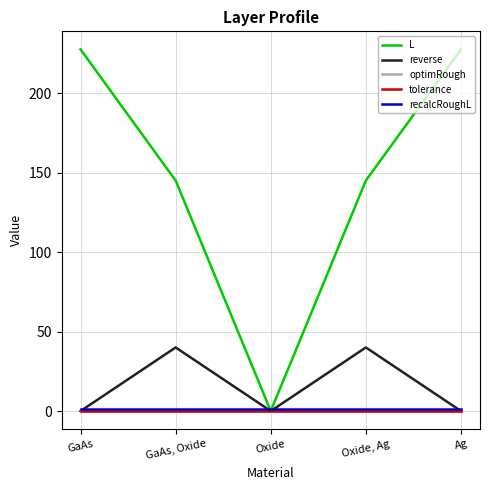

Which series changed the most between GaAs, Oxide and Ag?

L